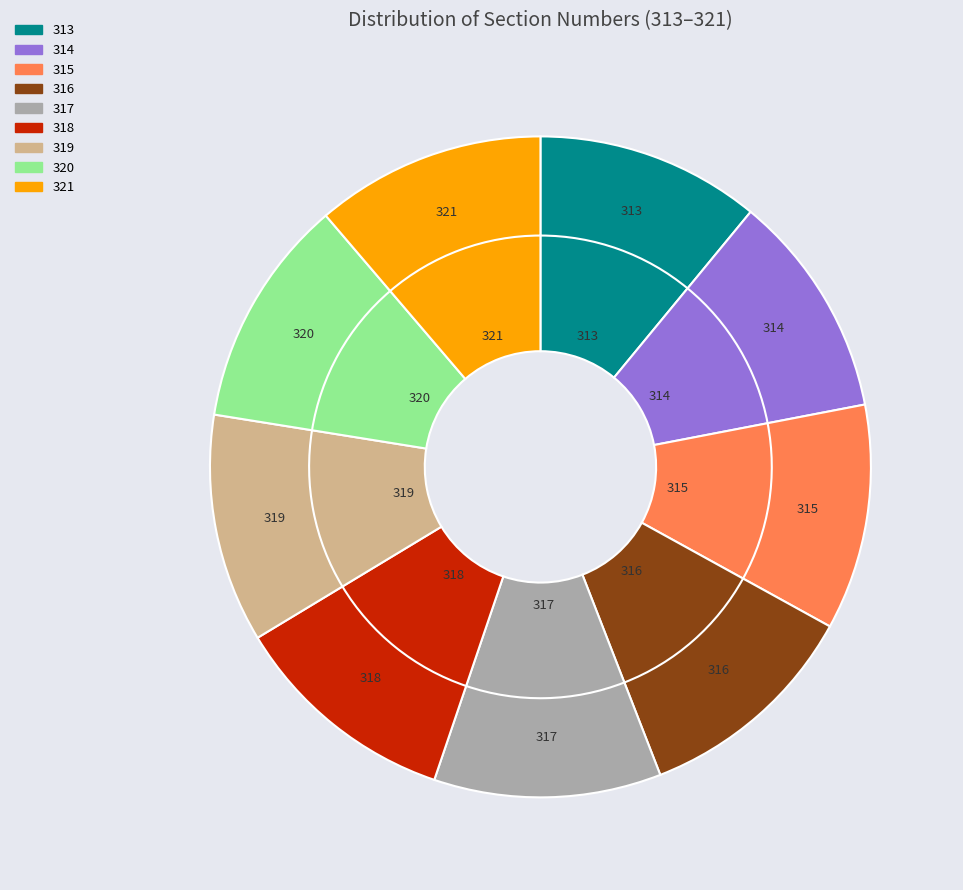

The 314 slice represents 11% of the pie. True or false?

True